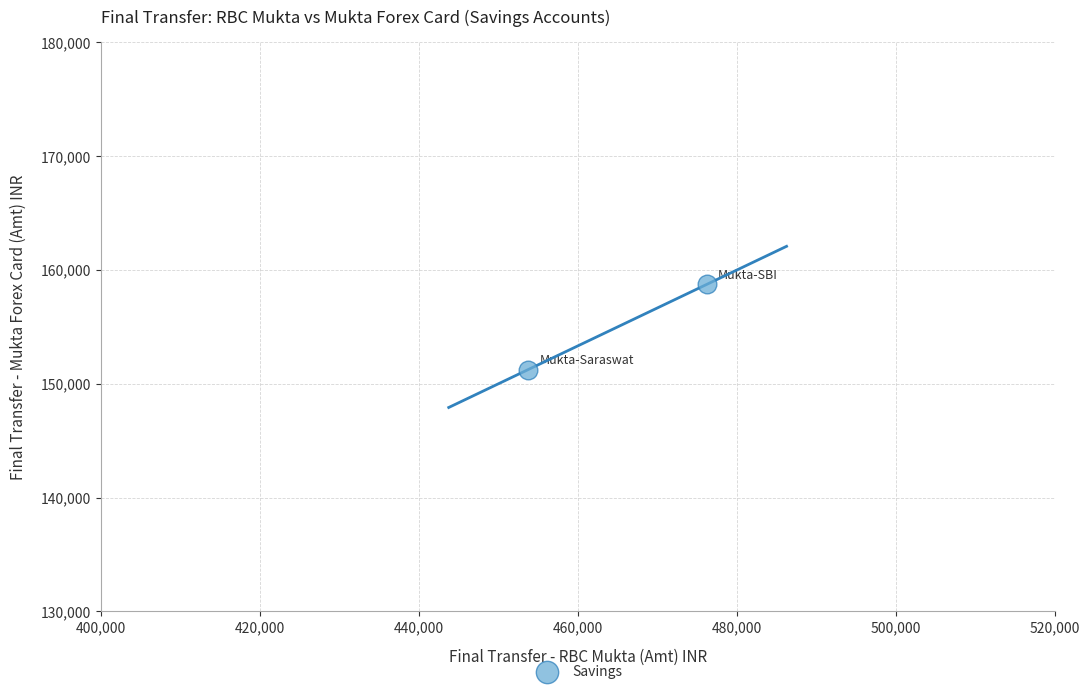

What is the range of X values (max minus min)?

22500